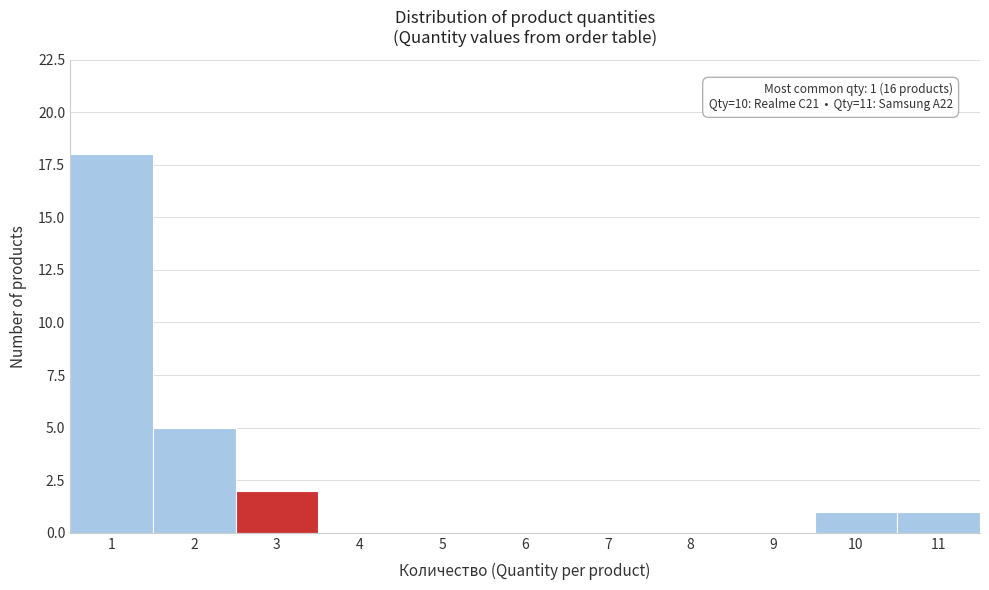

Which range on the x-axis has the tallest bar?

0.5 to 1.5